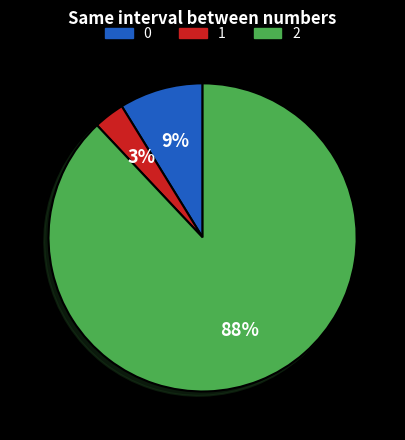

Is there a majority slice in this chart?

Yes